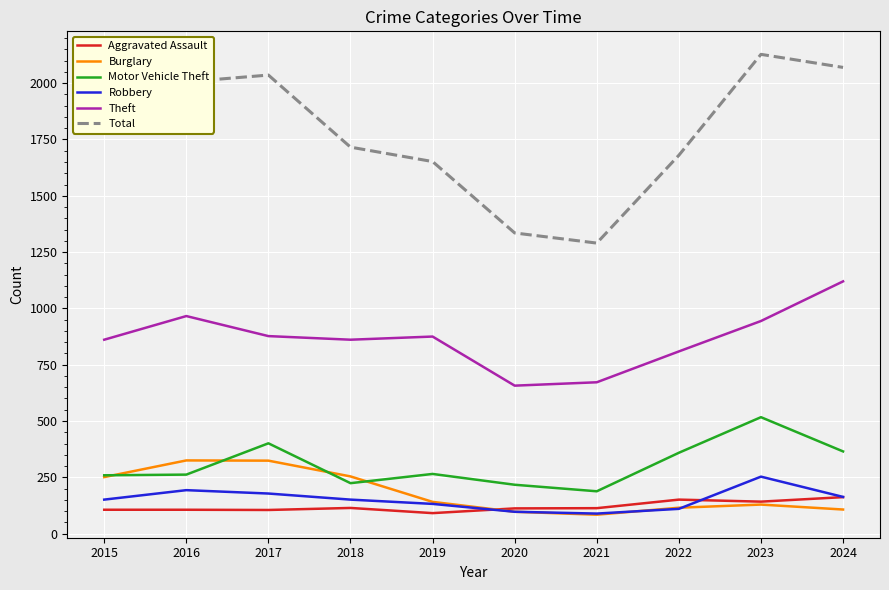

At which category is the sum across all series the highest?

2023